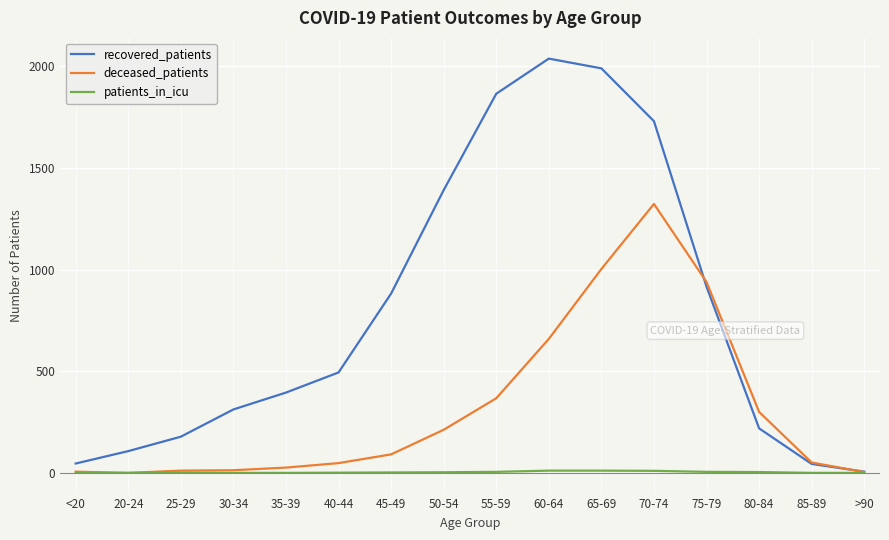

Which series has the largest range (max minus min)?

recovered_patients